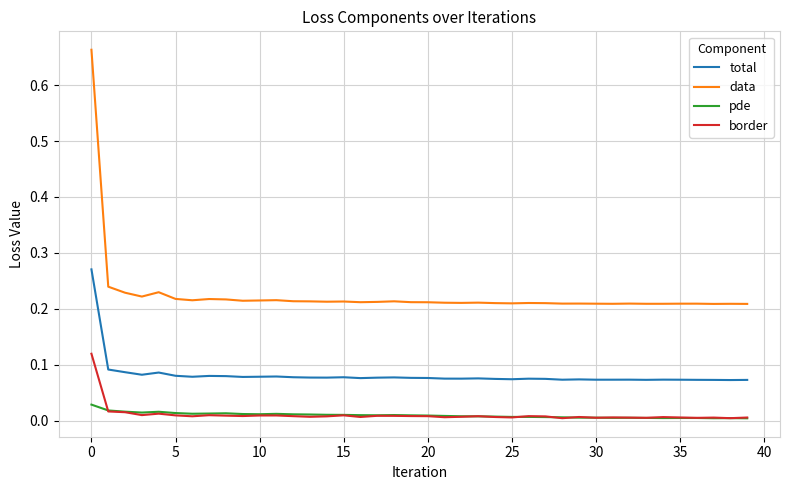

True or false: border and total intersect in this chart.

False